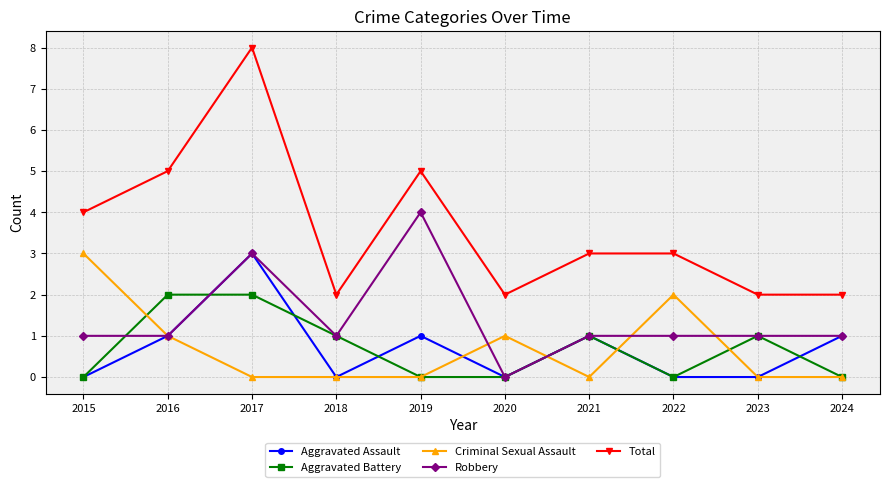

Is this an area chart (filled region under the line)?

No